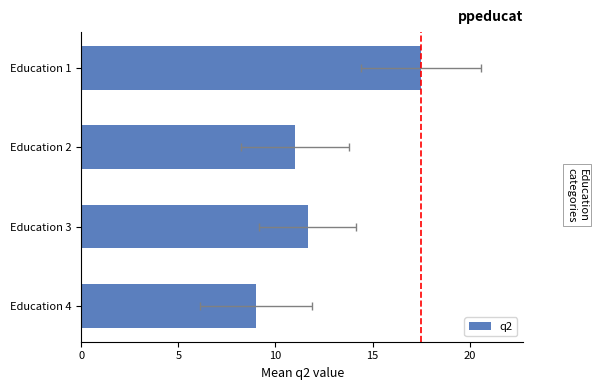

What is the ratio of the value at Education 1 to the value at Education 3?

1.5